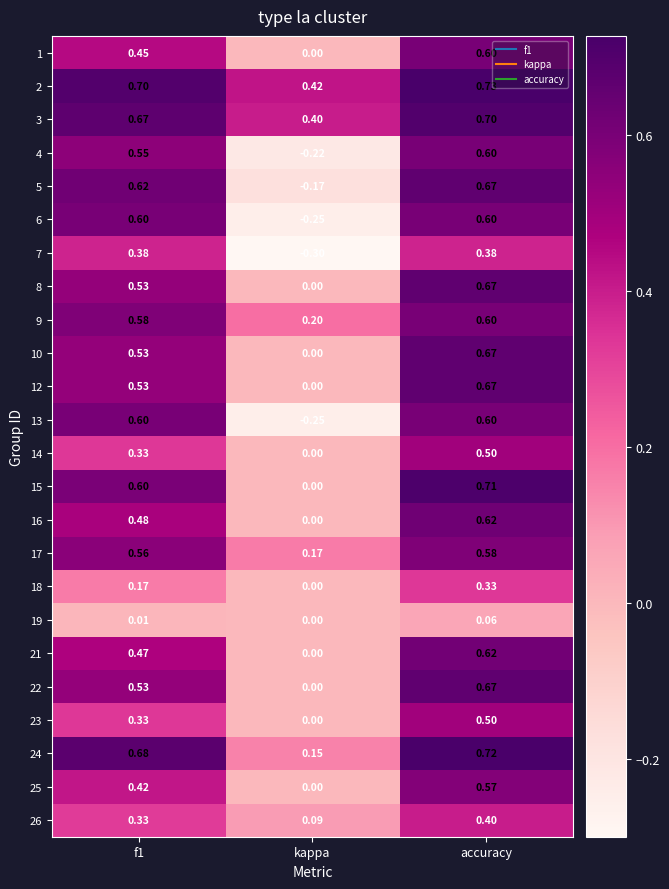

Where is 8 nearest to the value 0?

kappa